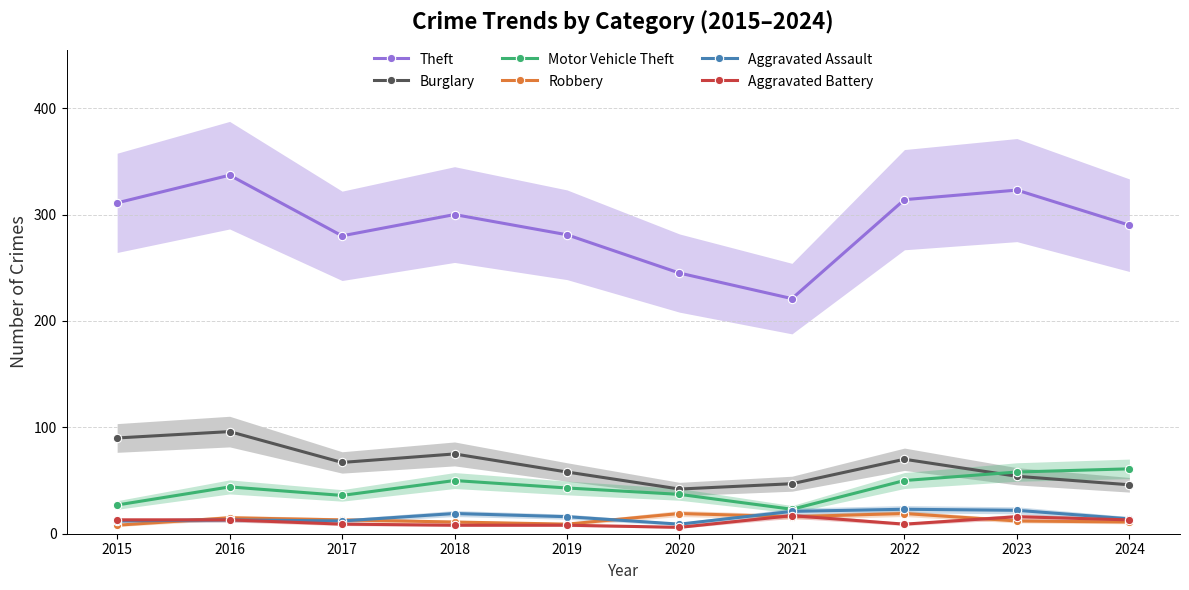

True or false: Theft has a value of 314 at 2022.

True